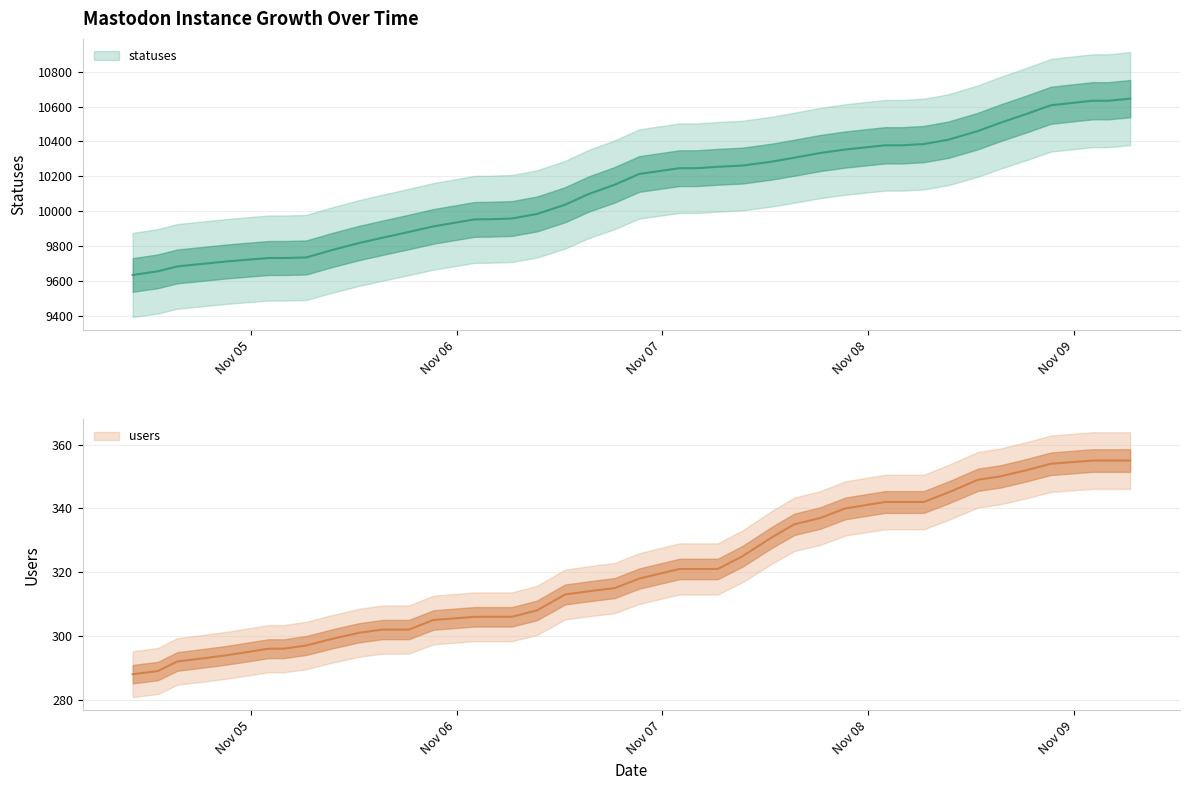

Which has a higher value, 2022-11-06 18:26 or 2022-11-06 02:06?

2022-11-06 18:26